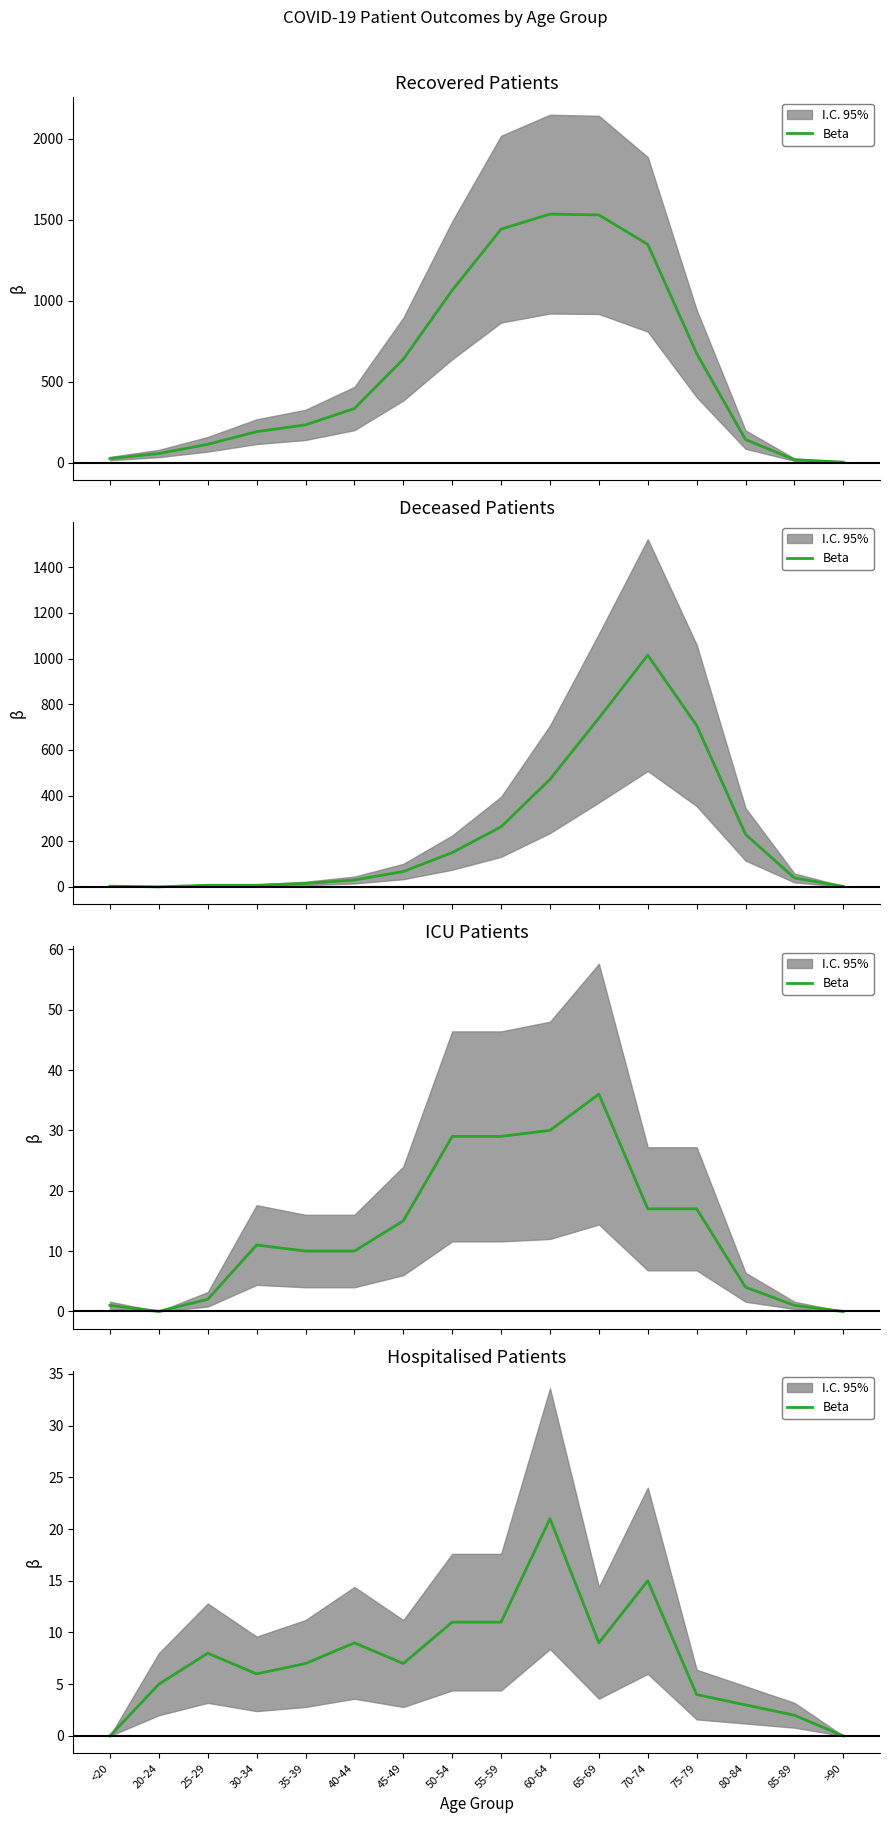

How many values are below 7?

7